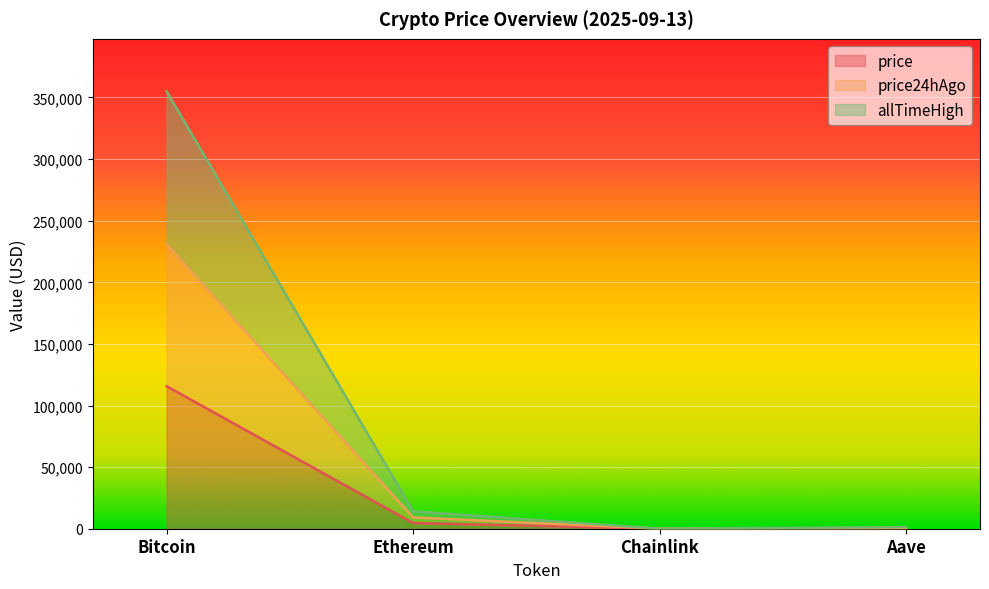

What is the spread (max minus min) of values at Chainlink?

77.2